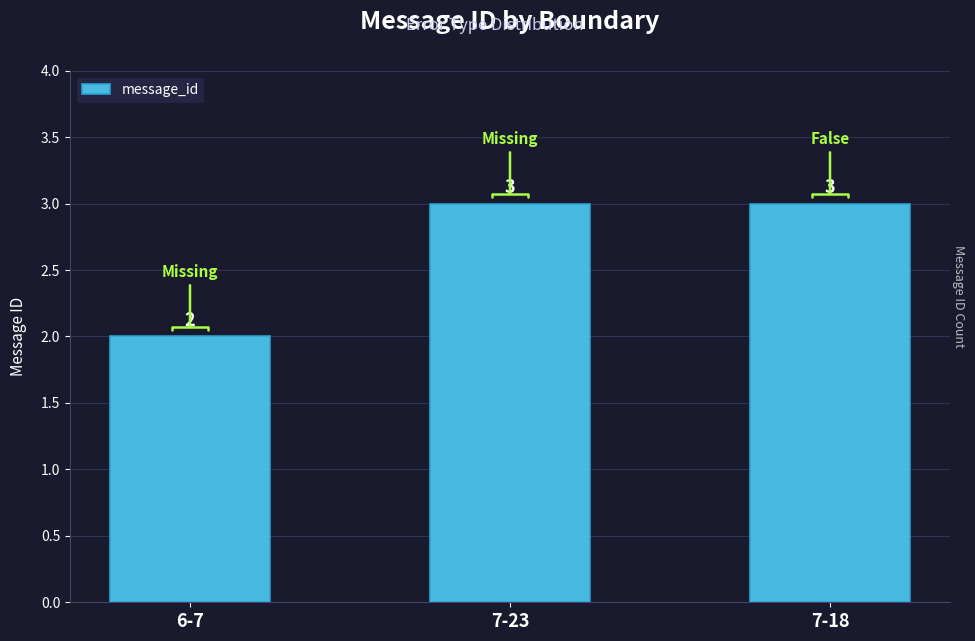

Approximately how many times larger is the value at 6-7 compared to 7-23?

0.7